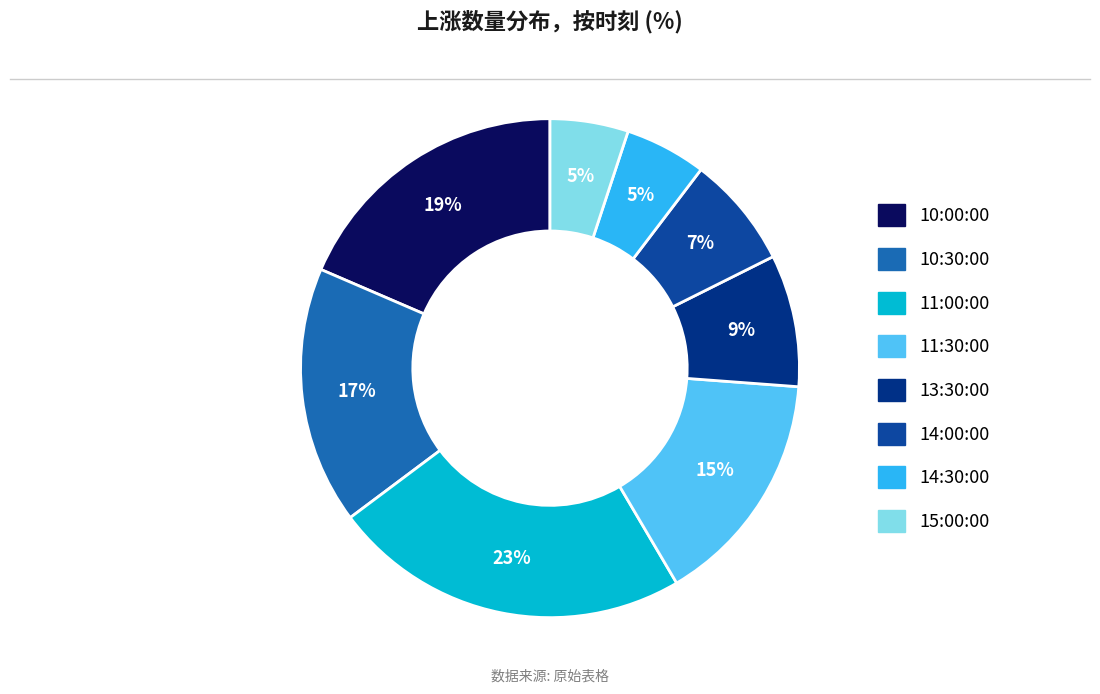

Between 11:00:00 and 14:30:00, which is larger?

11:00:00